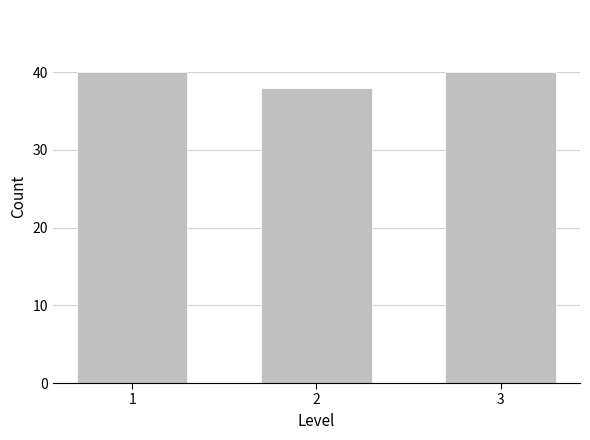

Reading left to right, transcribe all the data shown in this chart.

1=40	2=38	3=40